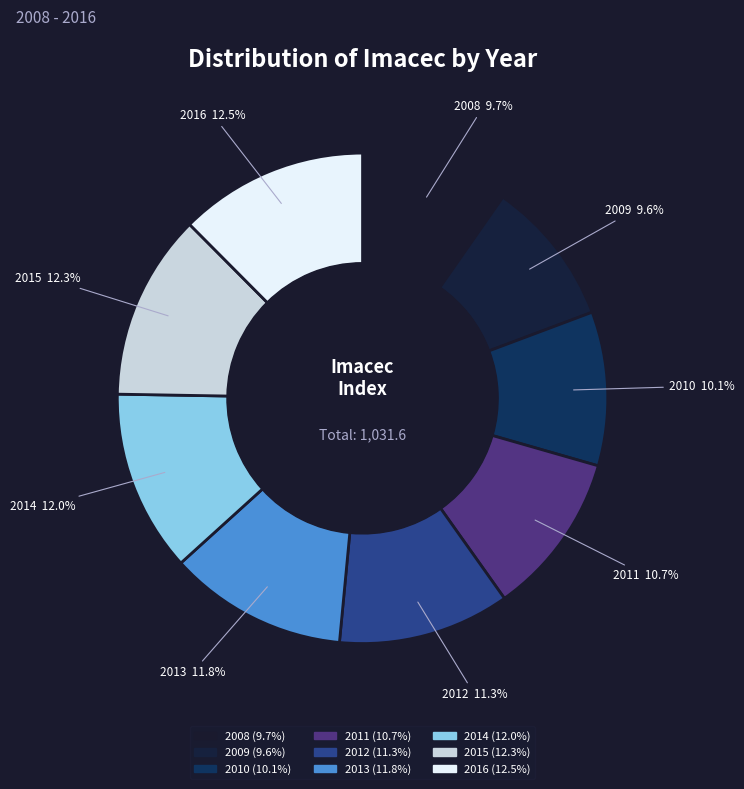

Is there any slice that represents more than half of the pie?

No